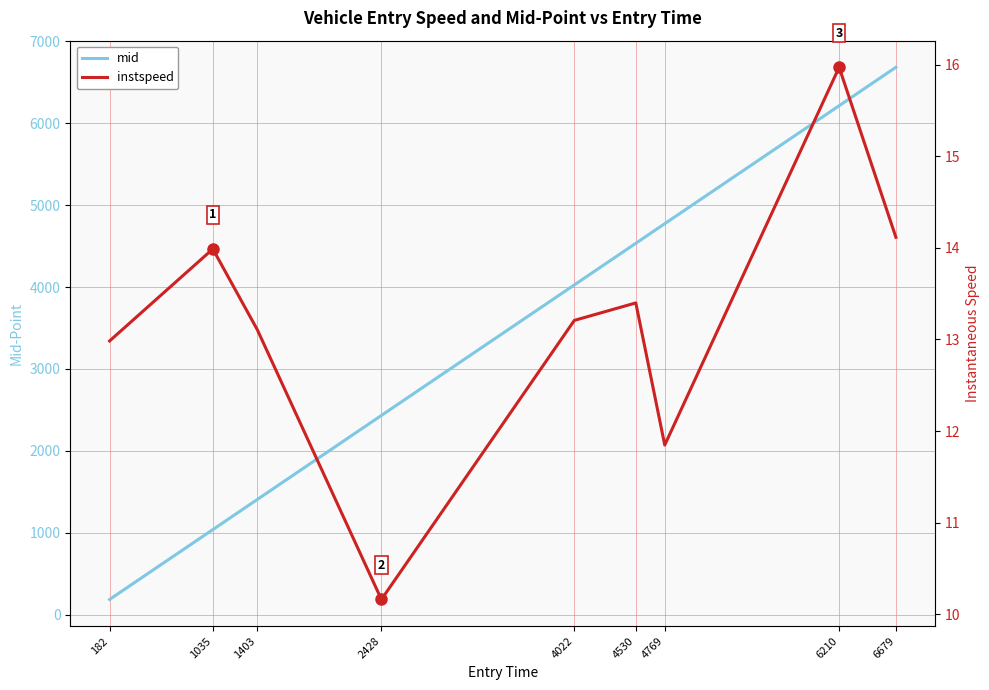

How many lines are shown in the chart?

2